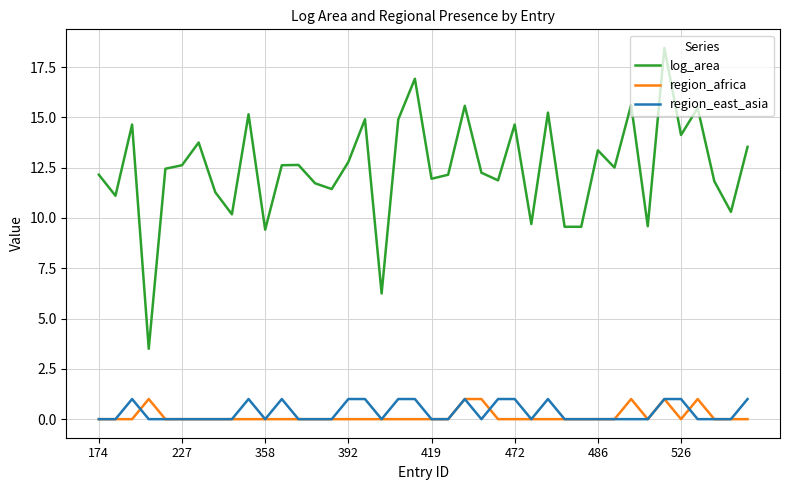

True or false: region_africa and log_area intersect in this chart.

False